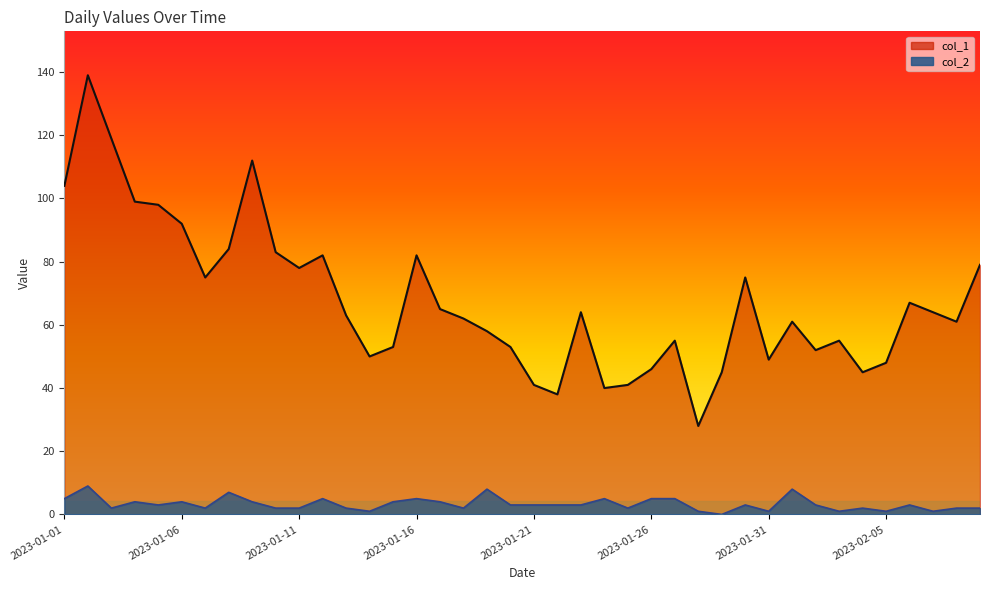

What position from the right is 2023-01-27?

14